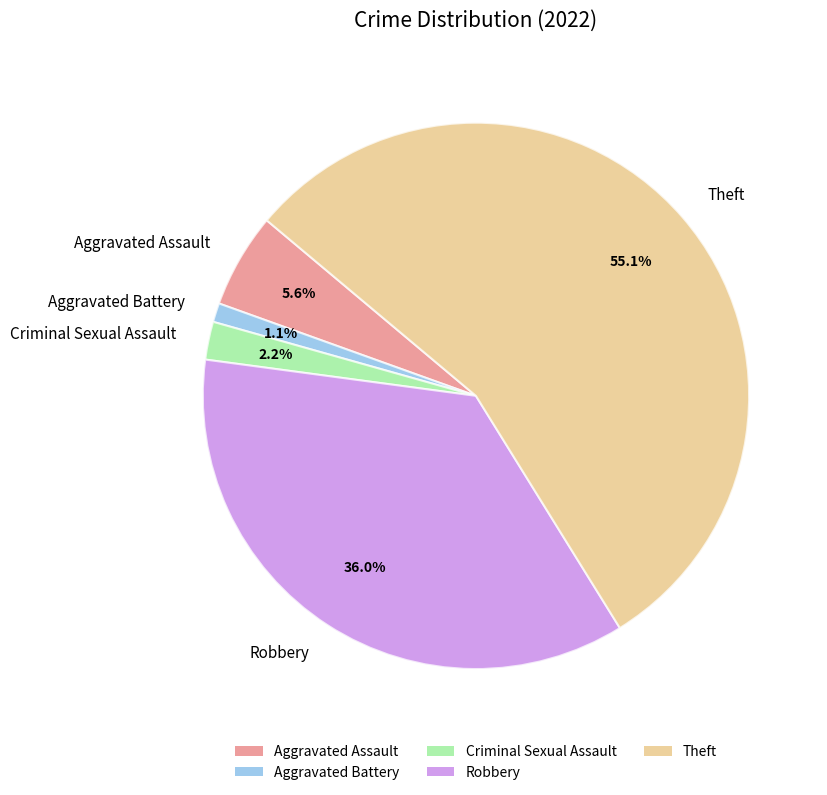

To the nearest percent, what is the combined percentage of Aggravated Assault and Aggravated Battery?

7%